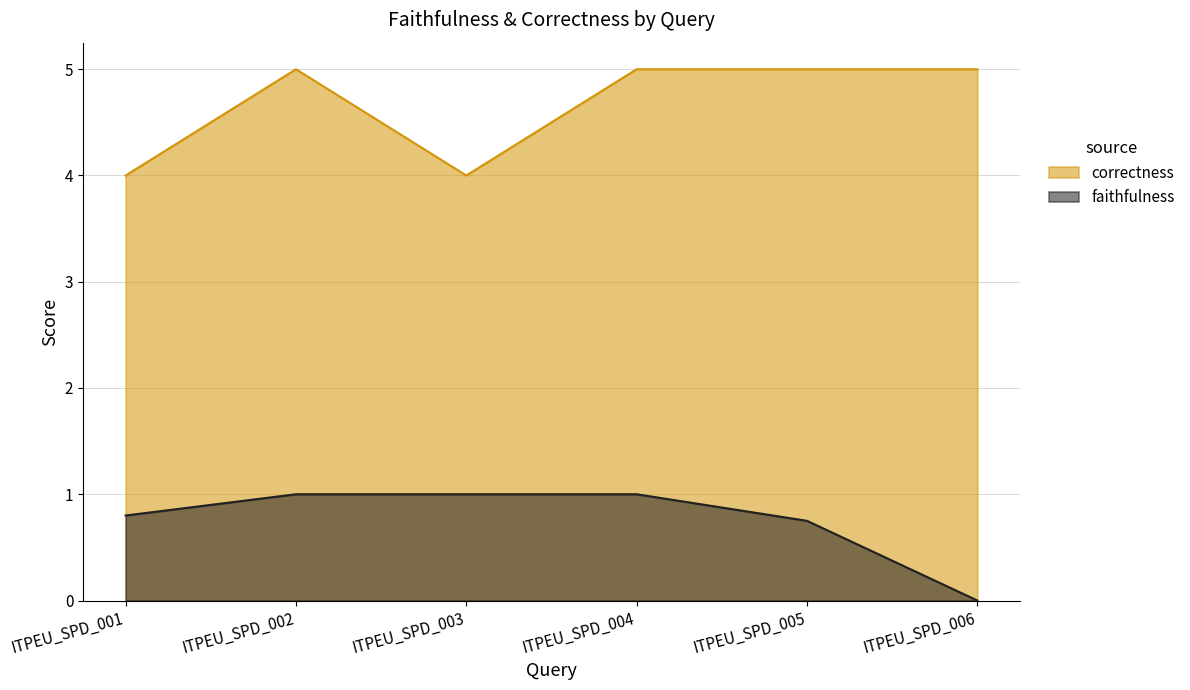

Between ITPEU_SPD_003 and ITPEU_SPD_001, which is larger?

ITPEU_SPD_003